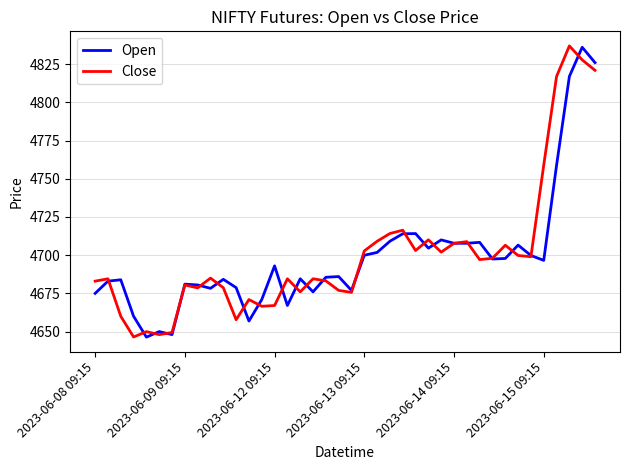

What are all the series names shown in the legend?

Open, Close